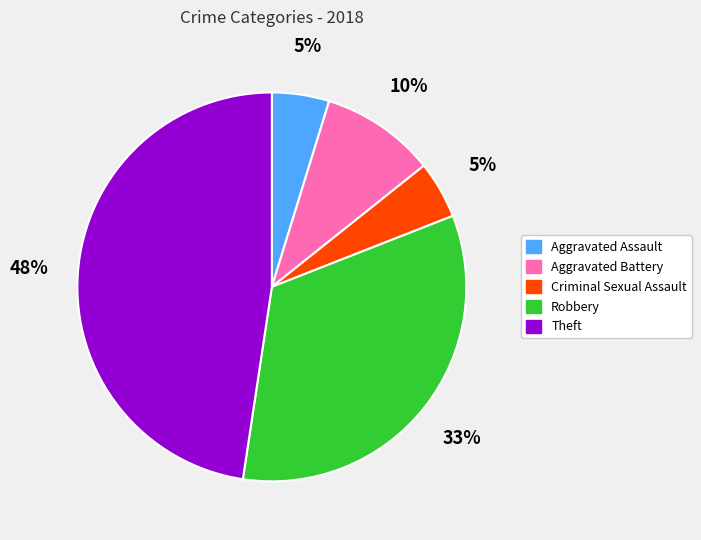

Which slice is the largest?

Theft